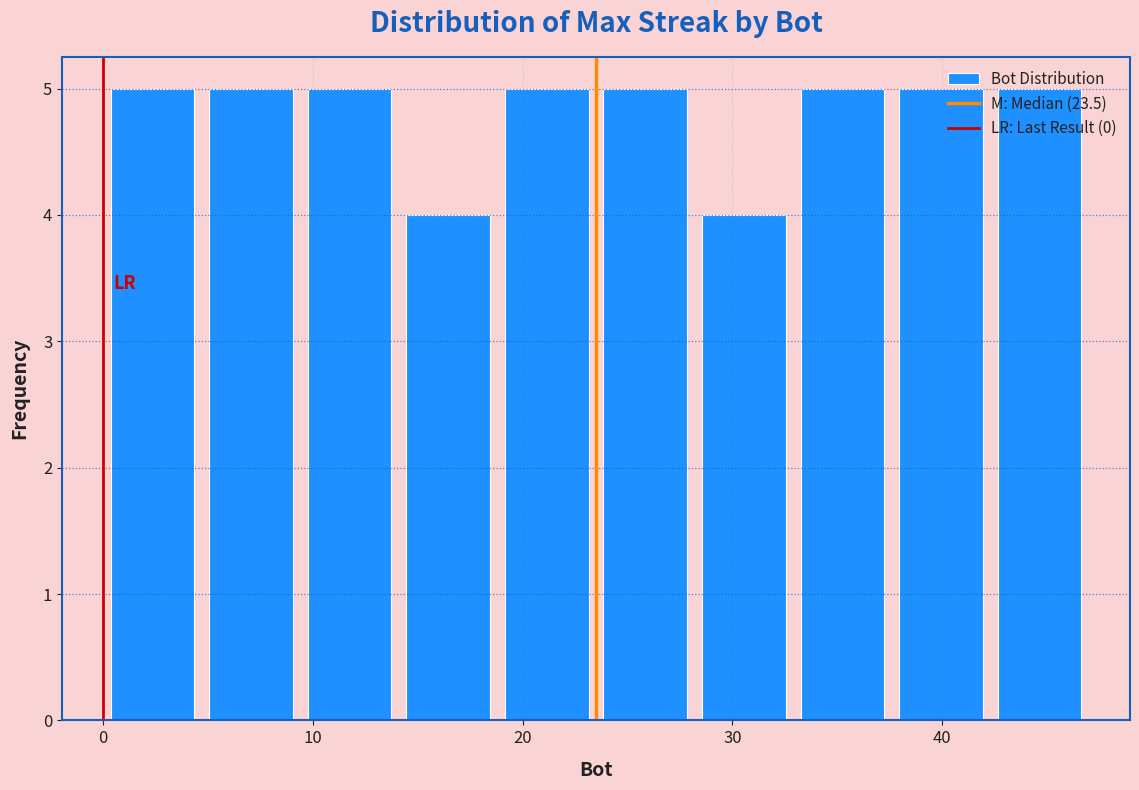

How tall is the bar that spans 42.3 to 47.0 on the x-axis? Neither the bar edges nor the heights are printed on the chart, so give them approximately, as read against the axes.

5